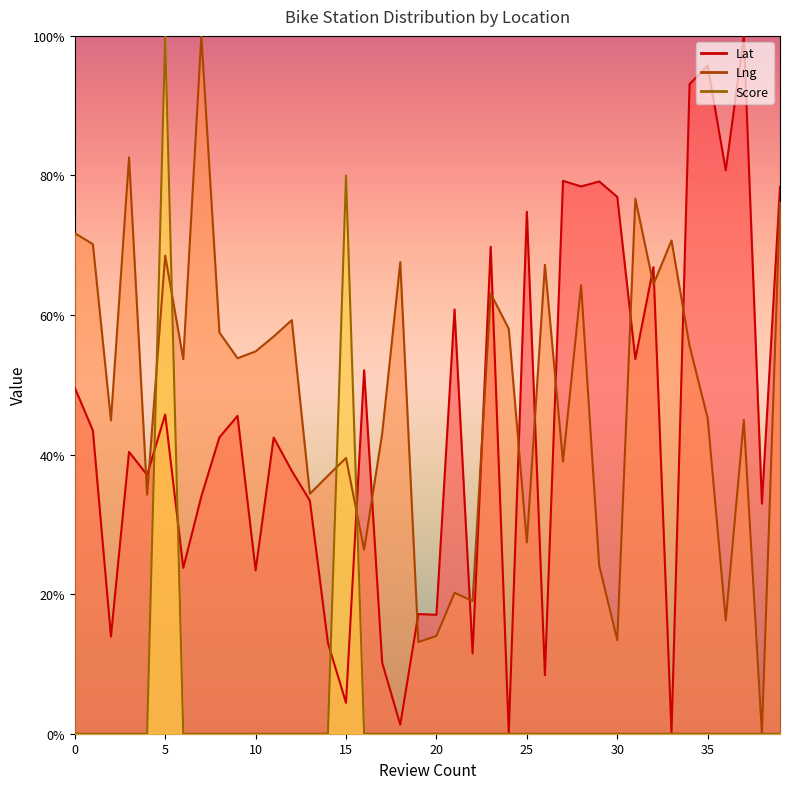

How many values in the Lat series are below 42?

19